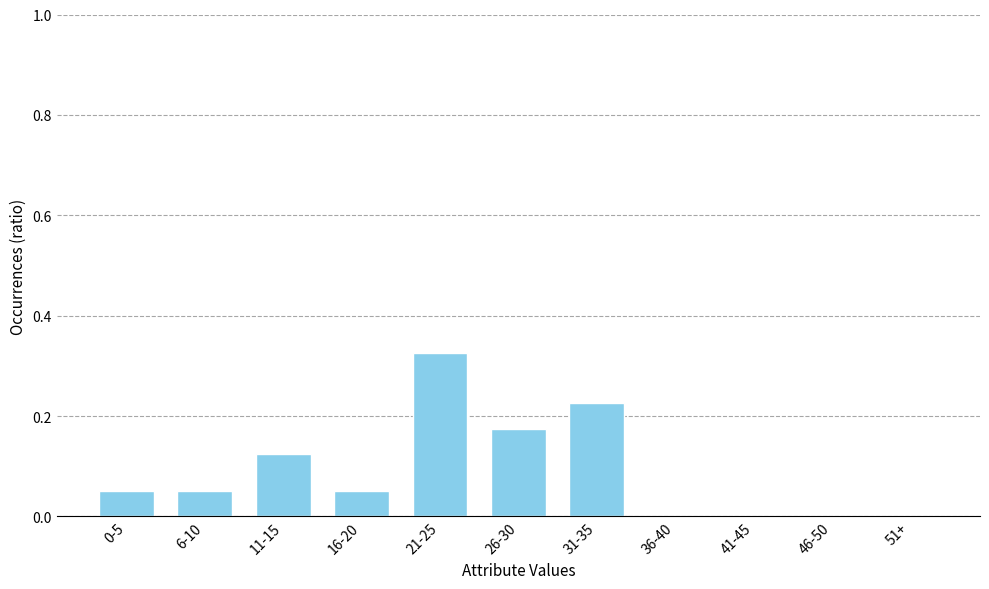

Which has a higher value, 11-15 or 51+?

11-15